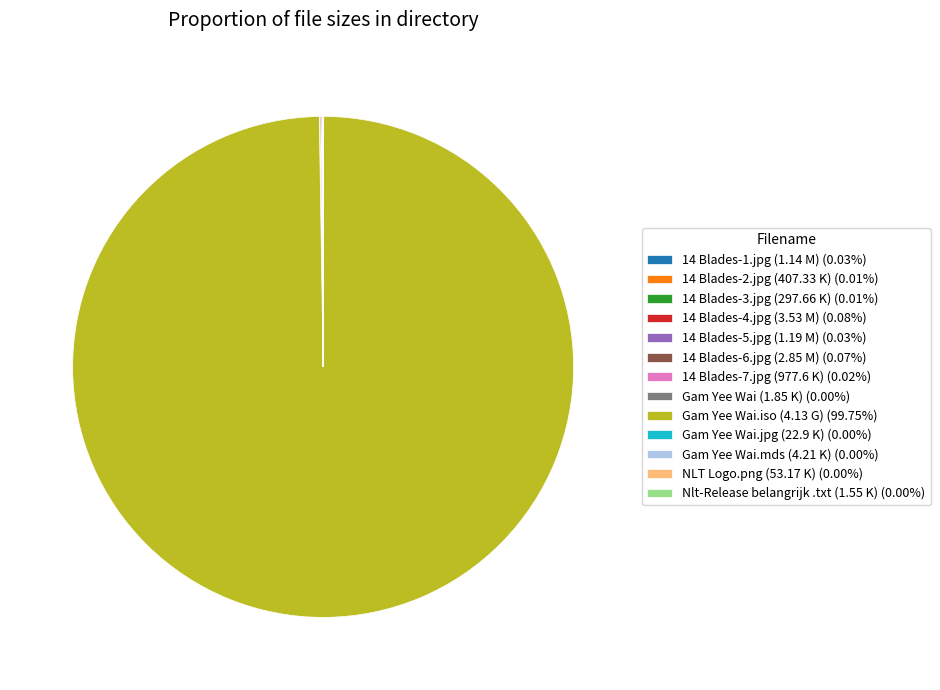

Does any single category account for the majority?

Yes